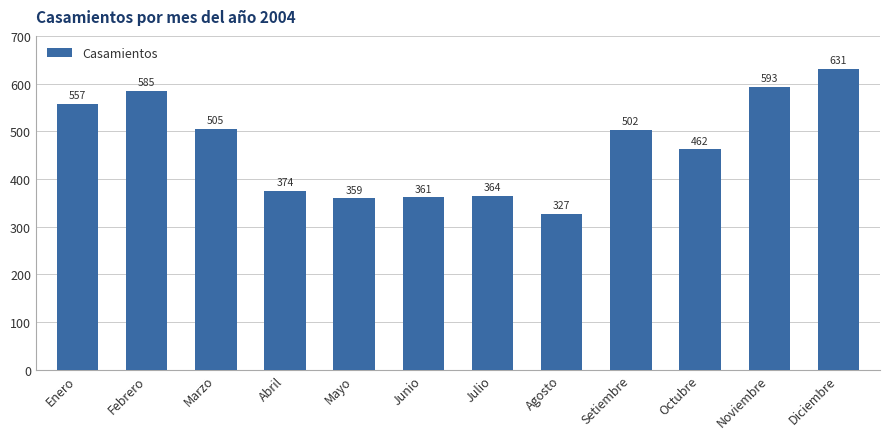

Is it true that the value at Enero is 763?

False